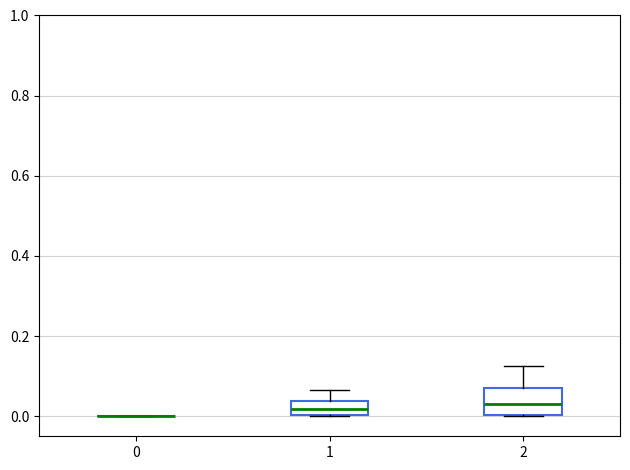

Reading left to right, transcribe this box plot: for each box, give where its median line is, the range the box spans, and where its two whiskers end, as read against the y-axis. The values are not printed on the chart, so give them approximately, as read against the axis.

0: box collapsed to a line at 0.00, whiskers 0.00 to 0.00
1: median 0.02, box 0.00 to 0.04, whiskers 0.00 to 0.06
2: median 0.02, box 0.00 to 0.08, whiskers 0.00 to 0.12